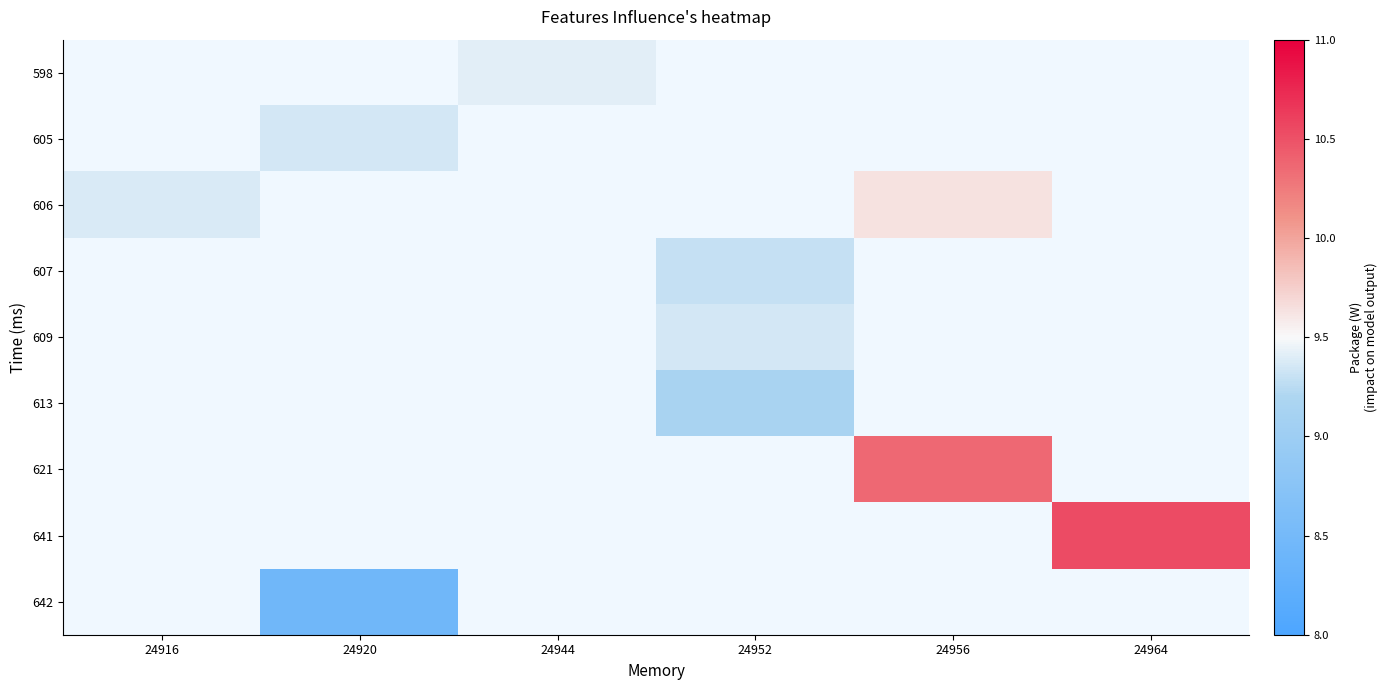

Is the value of 642 at 24952 greater than the value of 598 at 24920?

No